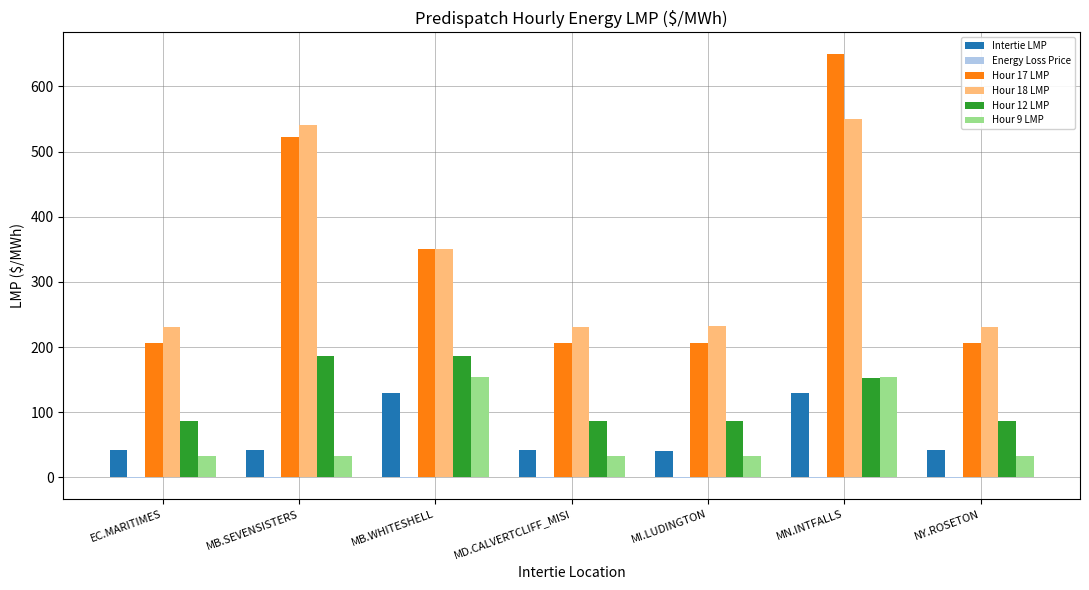

What is the sum of all Hour 12 LMP values?

871.8